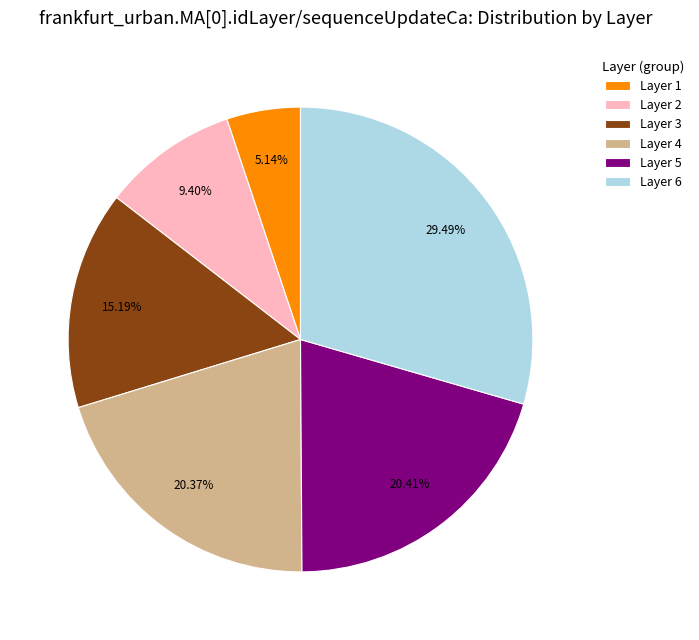

Is Layer 5 the majority of the pie?

No